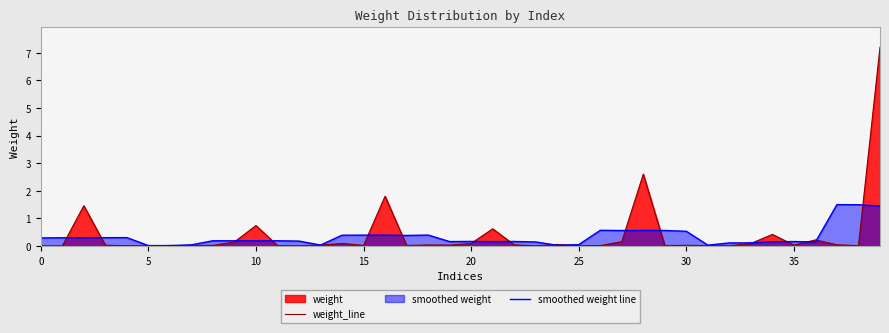

How many interior local valleys does the smoothed weight line series have?

11